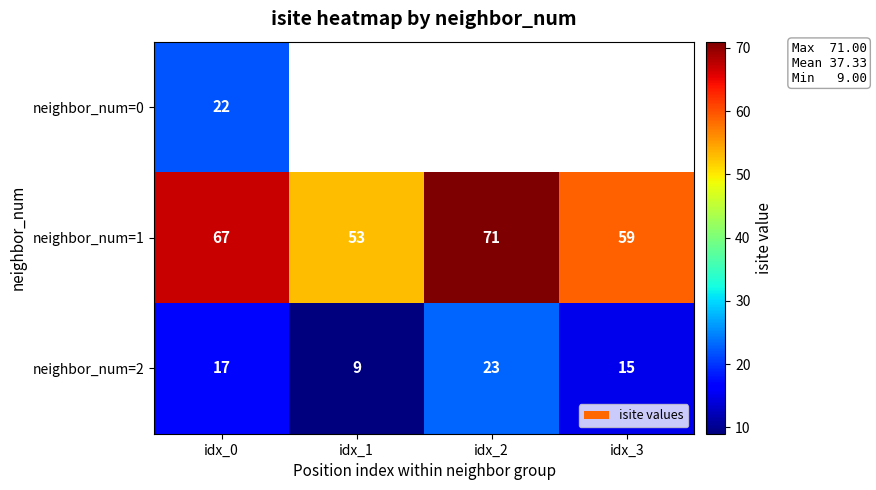

What is the difference between the maximum and second lowest values in the neighbor_num=2 series?

8